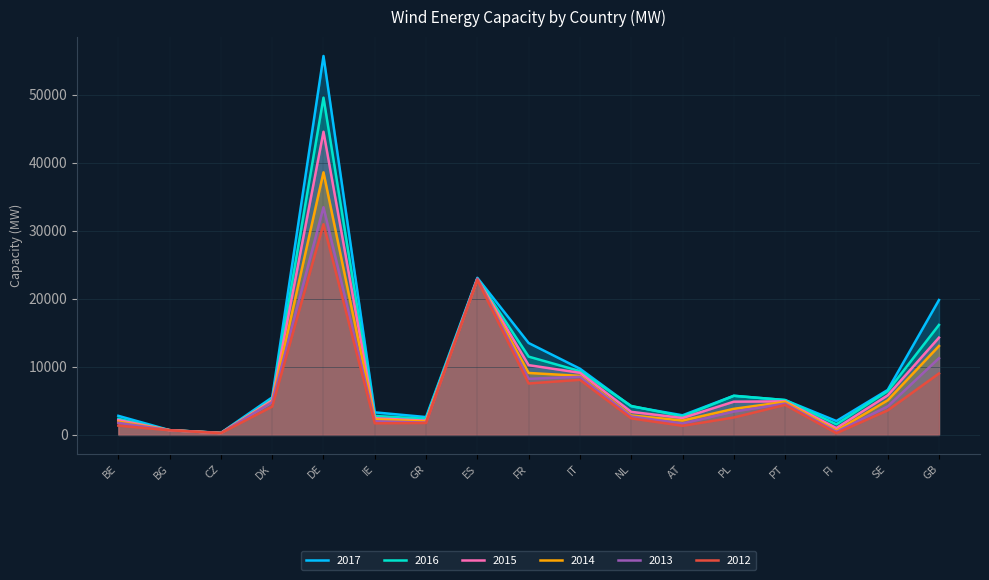

How many data points in 2015 are above 4886?

8